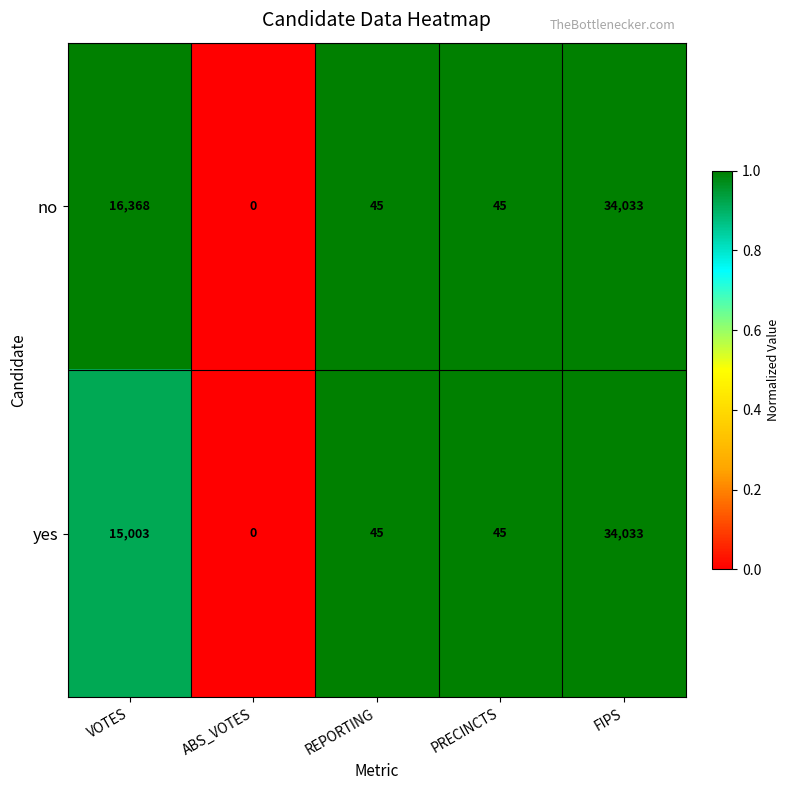

True or false: yes has a value of 34033 at FIPS.

True